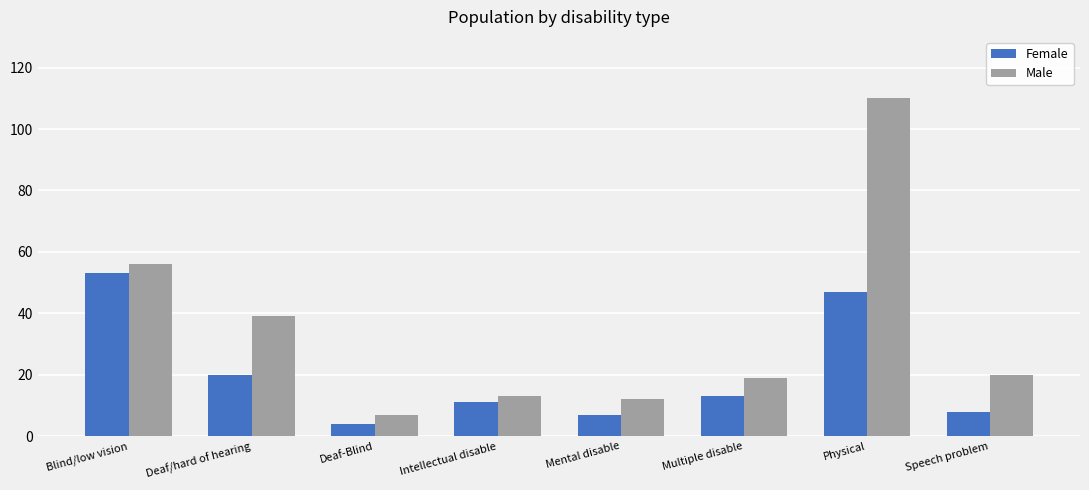

The Male series shows 1 at Deaf-Blind. True or false?

False